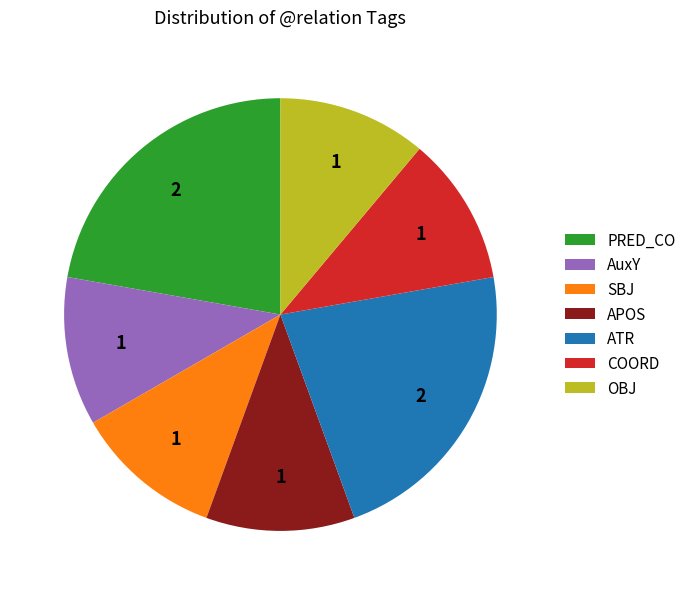

Combined, do ATR and AuxY account for over 50%?

No